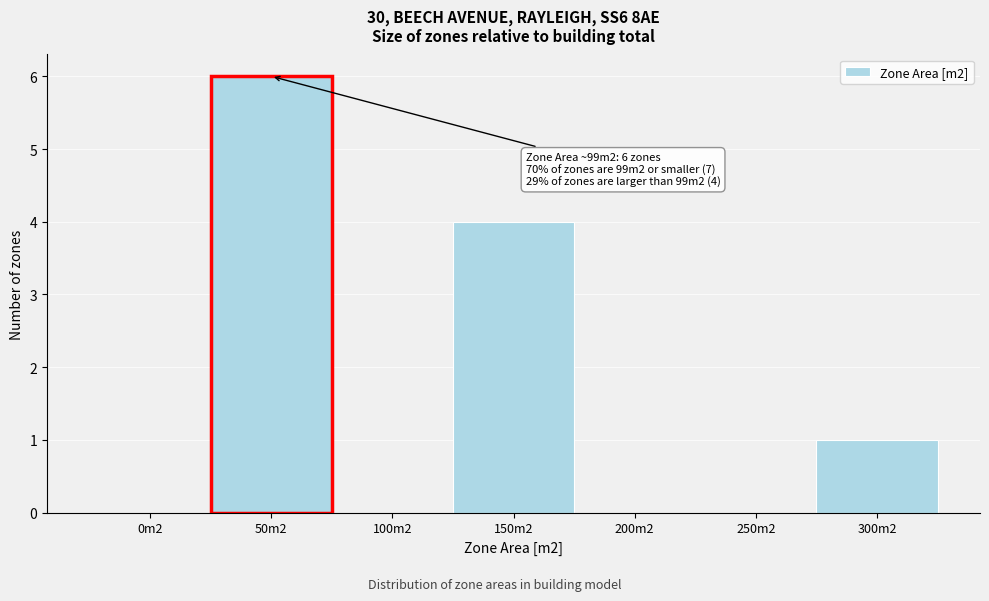

Reading right to left, extract all data points from this chart.

300m2=1	250m2=0	200m2=0	150m2=4	100m2=0	50m2=6	0m2=0